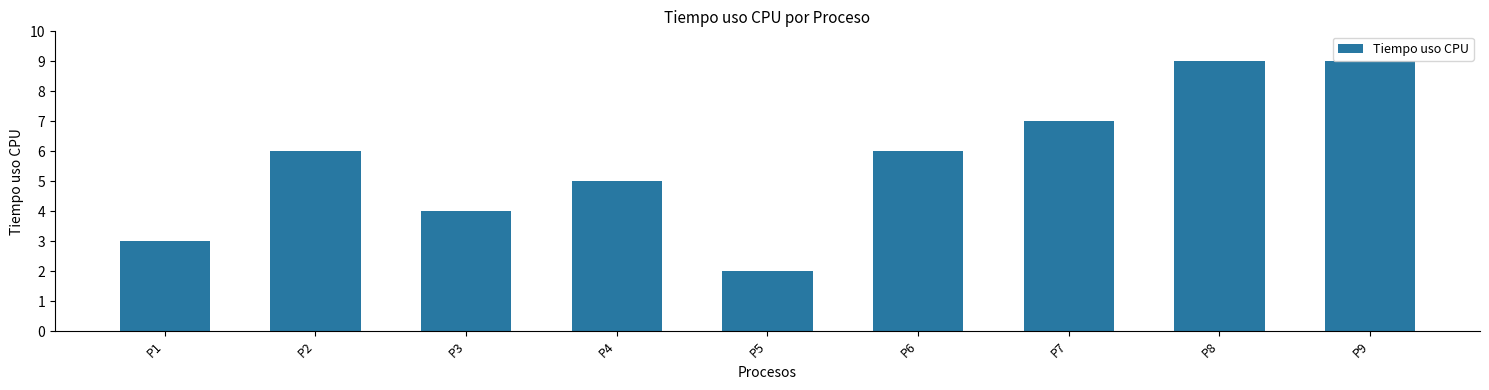

Is it true that the value at P2 is 6?

True